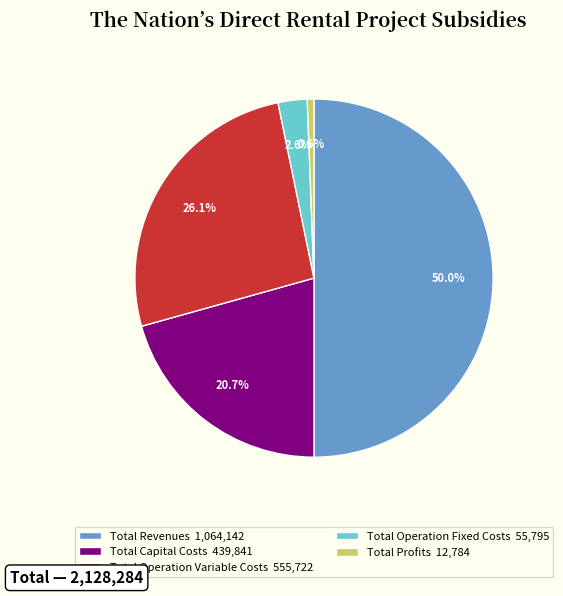

What is the total percentage of Total Operation Fixed Costs 55,795 and Total Revenues 1,064,142?

52.6%